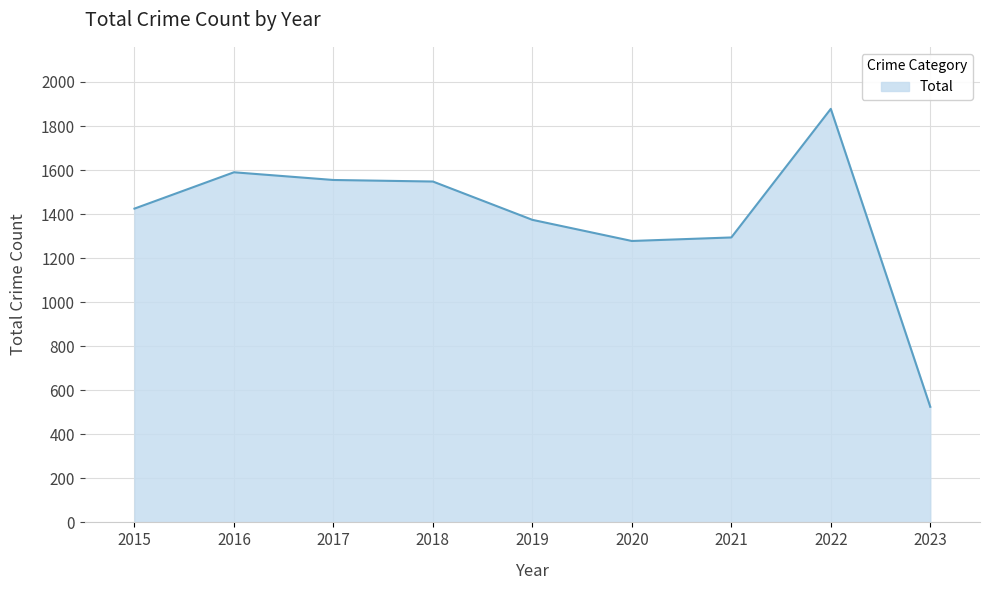

What is the difference between the maximum and minimum values?

1353